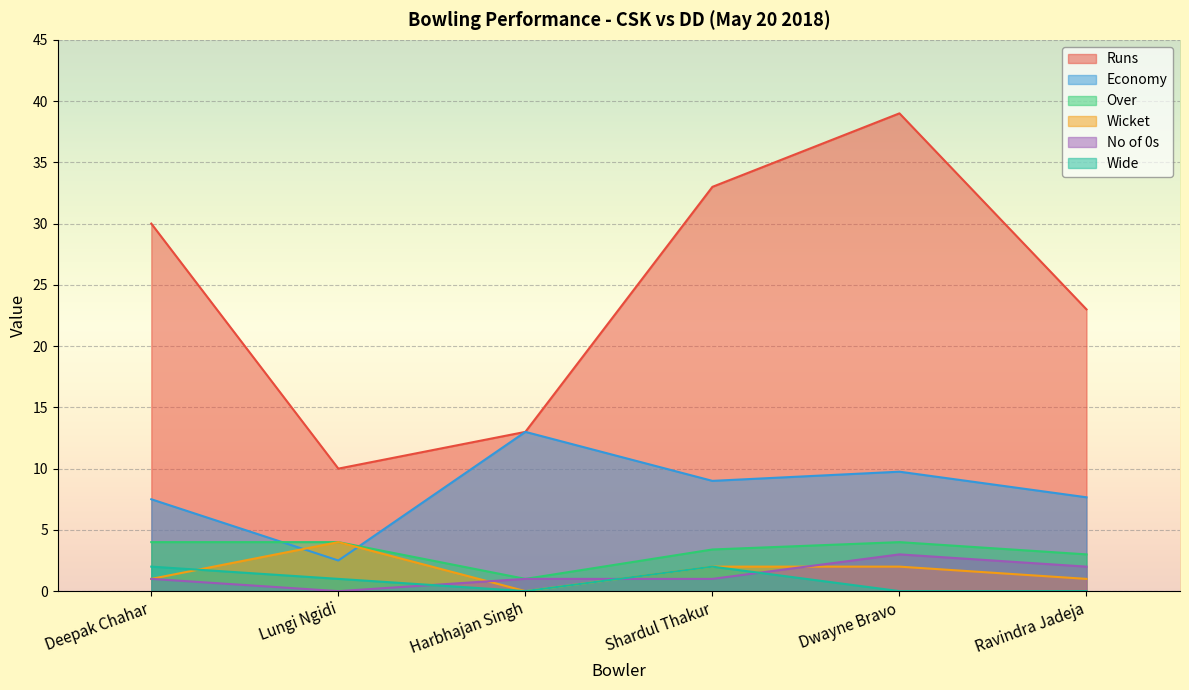

How many lines are shown in the chart?

6